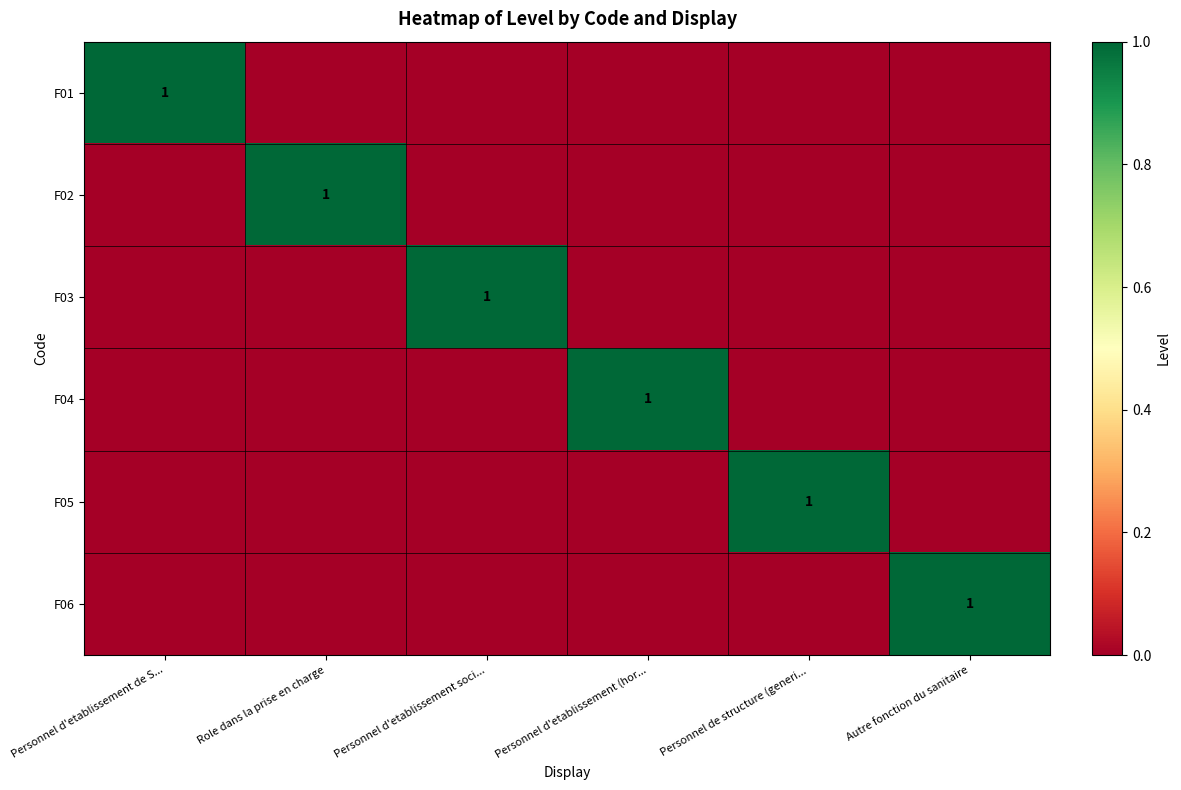

What is the difference between the highest and lowest values at Autre fonction du sanitaire?

1